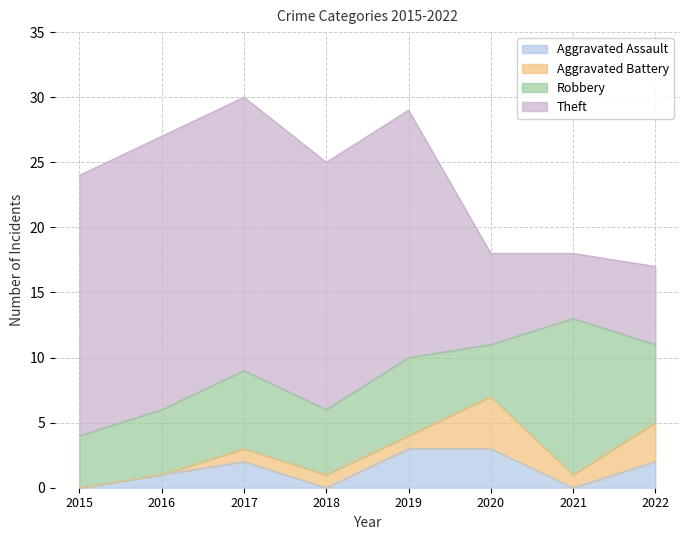

Where is the first local minimum for Aggravated Battery?

2021